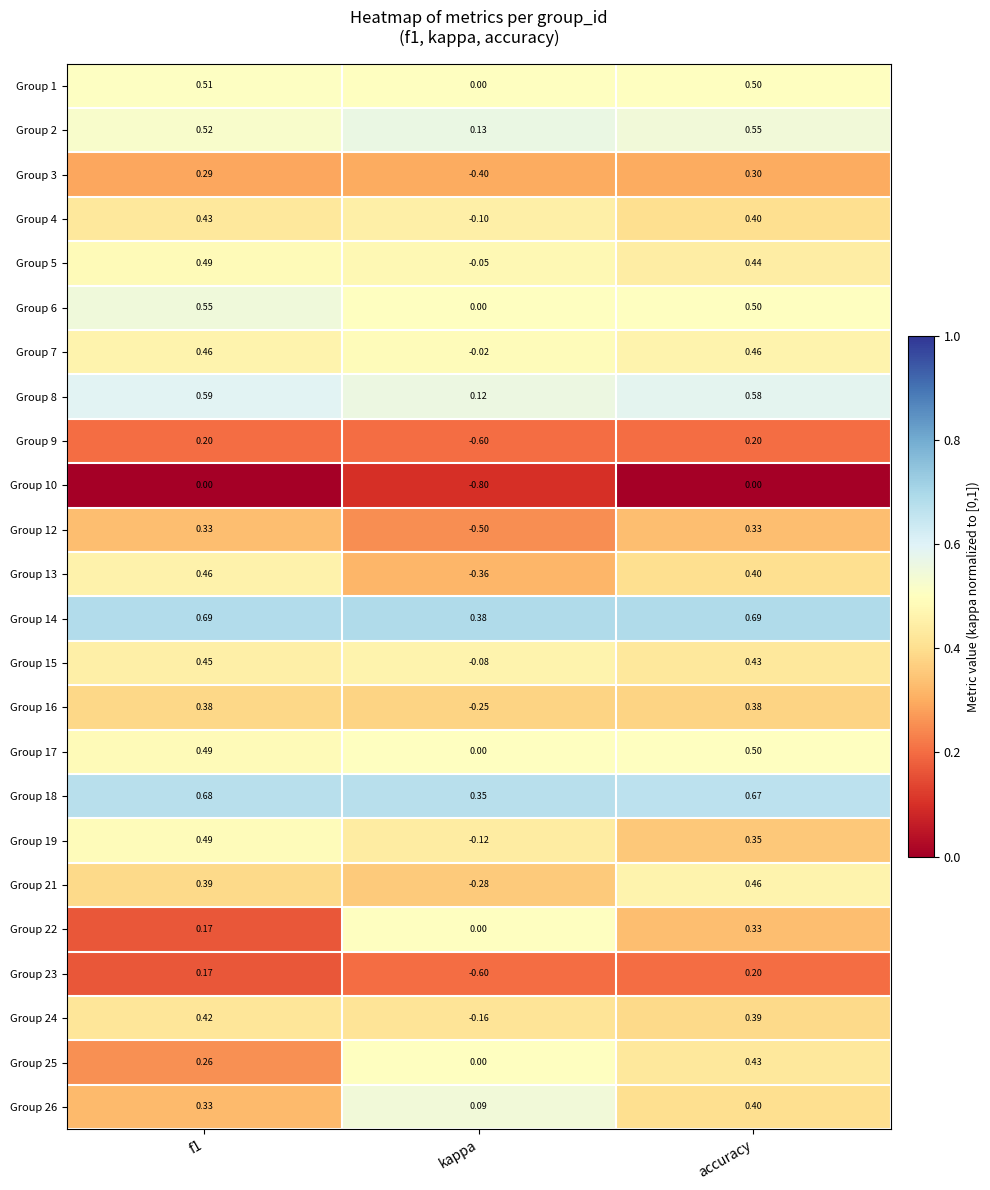

What is the total value across all series at accuracy?

9.9